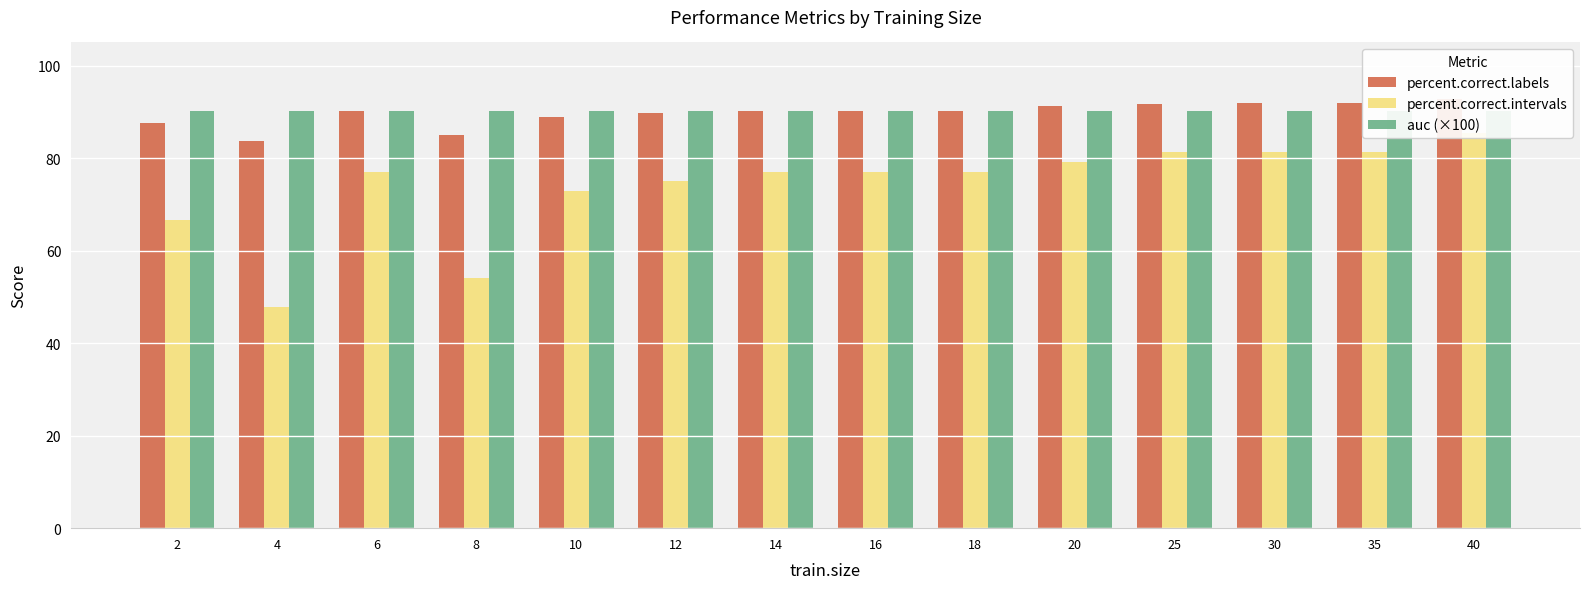

Which series has the largest total across all categories?

auc (×100)